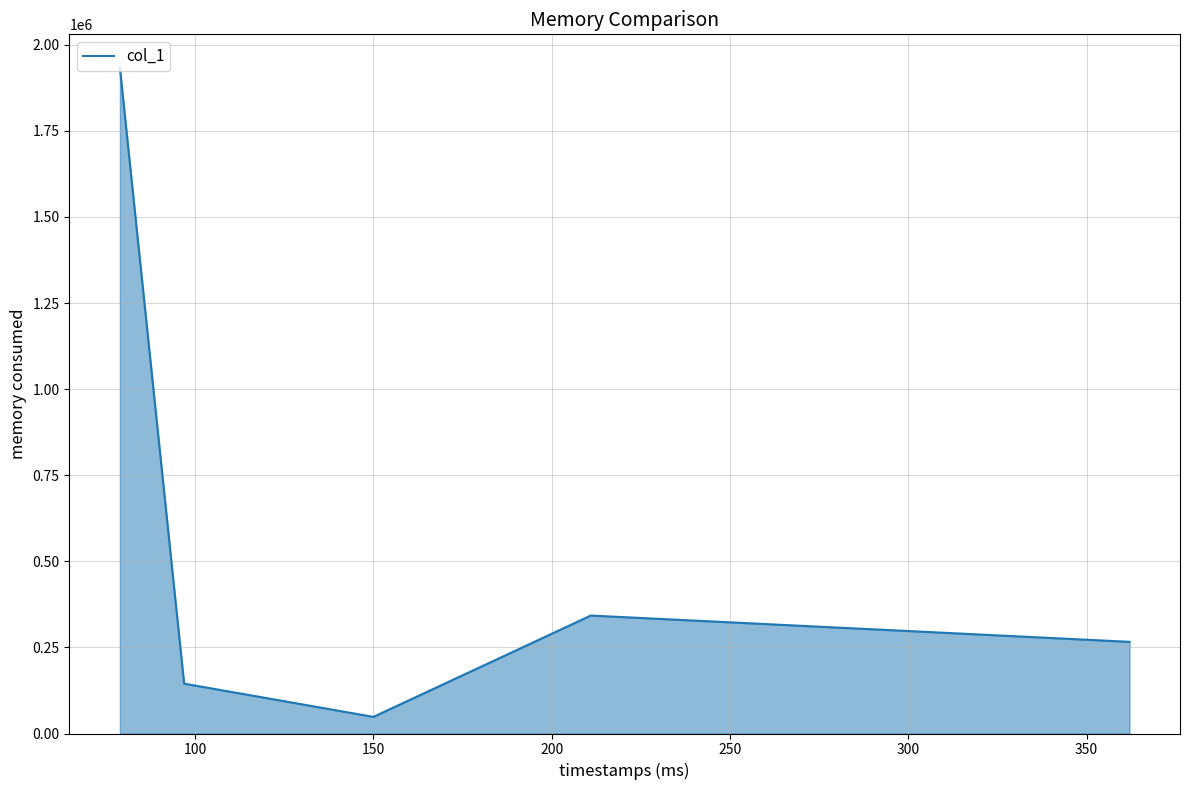

What is the smallest value displayed?

48251.1